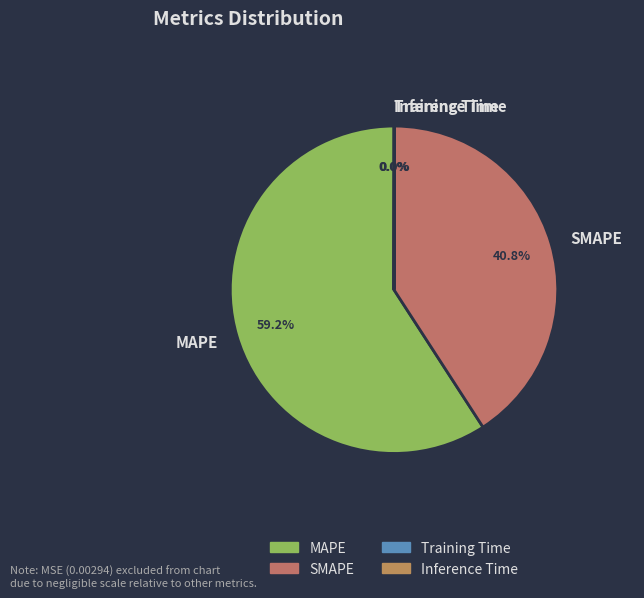

Which has a higher value, MAPE or SMAPE?

MAPE